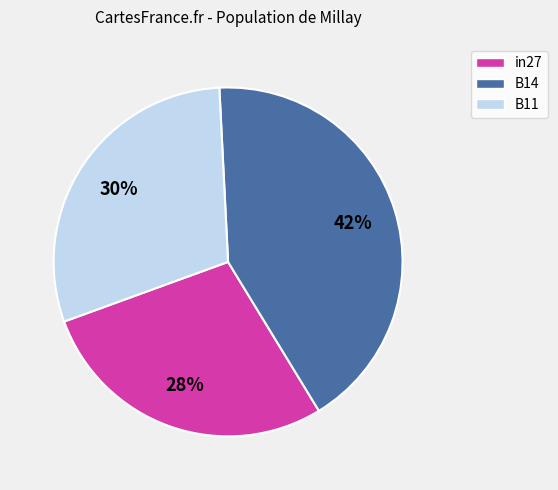

To the nearest percent, what percentage of the pie is in27?

28%